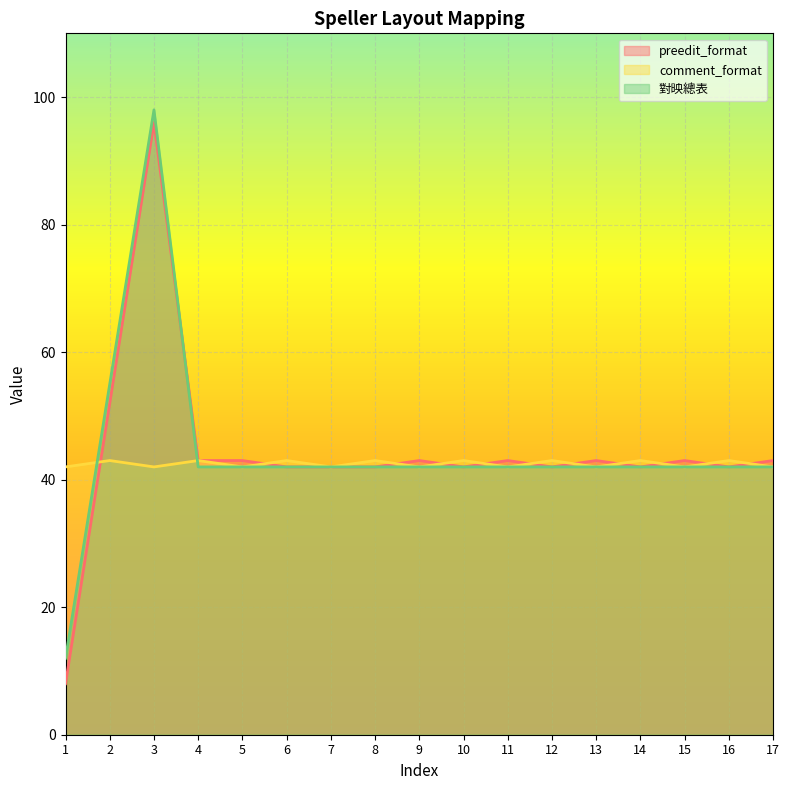

Reading right to left, extract all data points from this chart.

preedit_format: 43	42	43	42	43	42	43	42	43	42	42	42	43	43	96	52	8
comment_format: 42	43	42	43	42	43	42	43	42	43	42	43	42	43	42	43	42
對映總表: 42	42	42	42	42	42	42	42	42	42	42	42	42	42	98	55	12